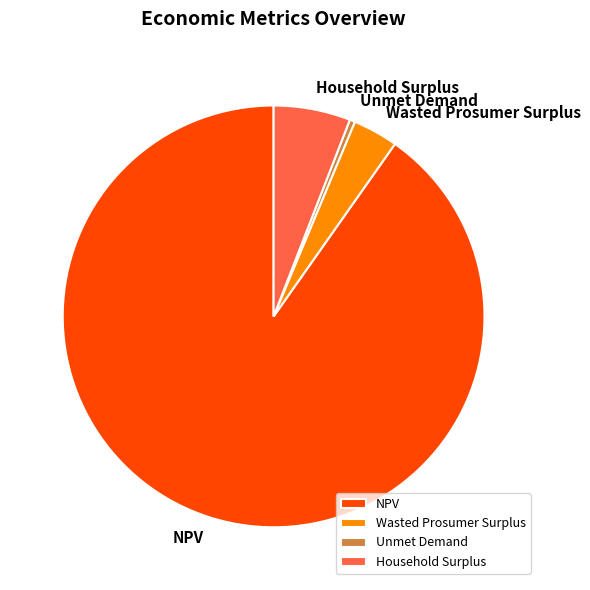

The Household Surplus slice represents 6% of the pie. True or false?

True